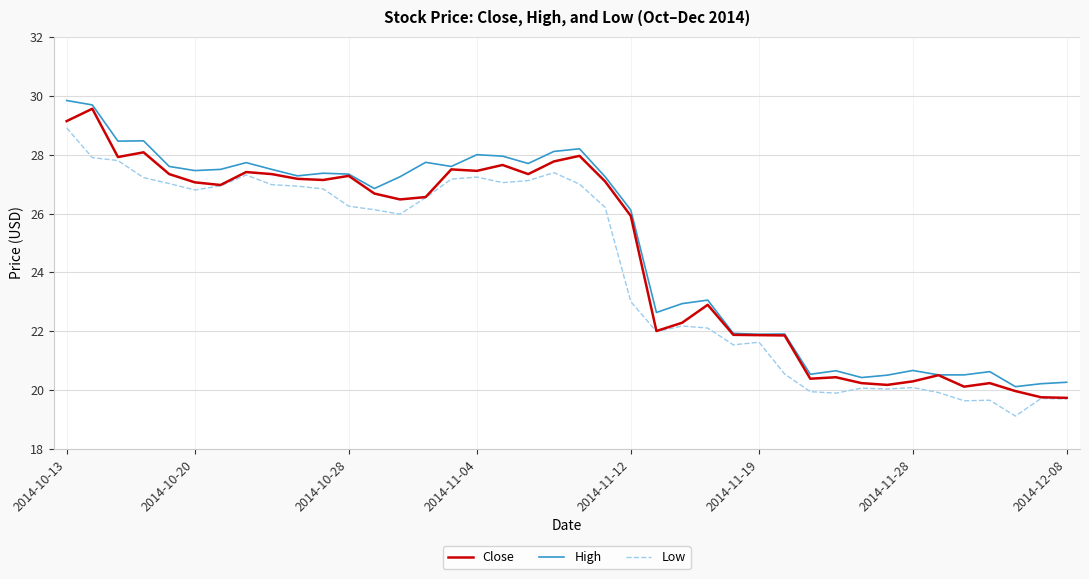

What is the smallest value displayed?

19.1